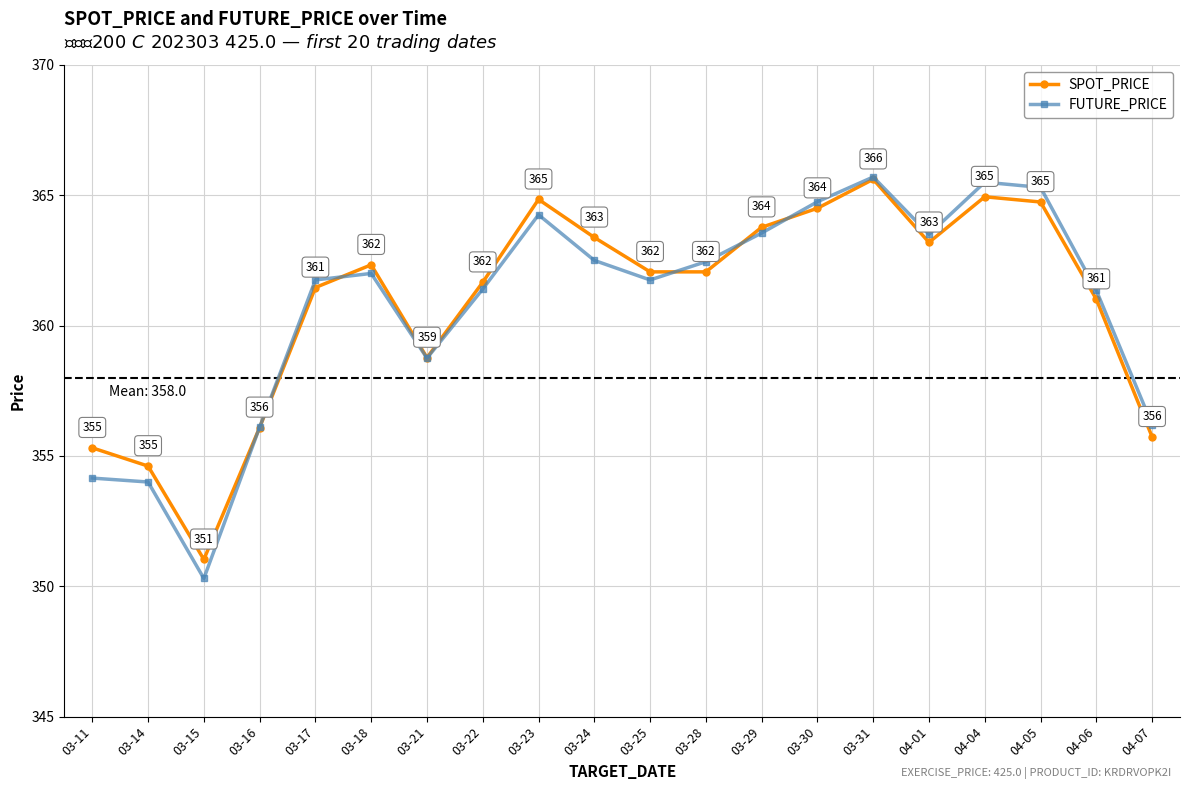

Between 03-16 and 03-17, which series saw the biggest shift?

FUTURE_PRICE